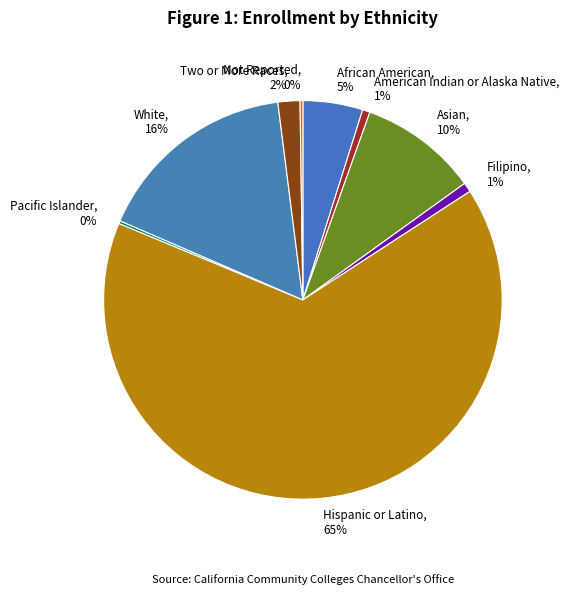

To the nearest percent, what is the average slice percentage?

11%